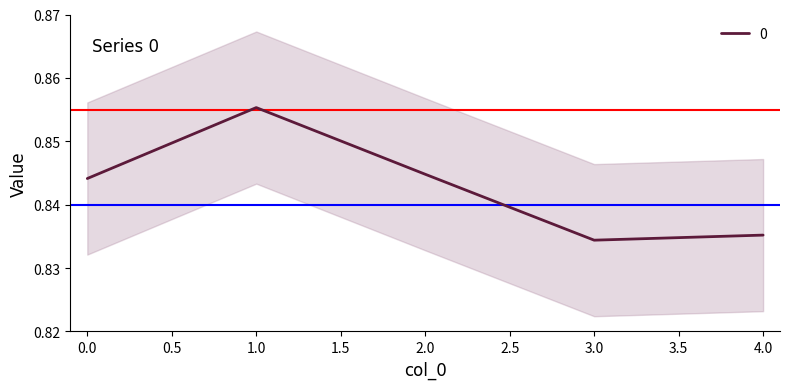

Rank the categories by value from highest to lowest.

1, 2, 0, 4, 3